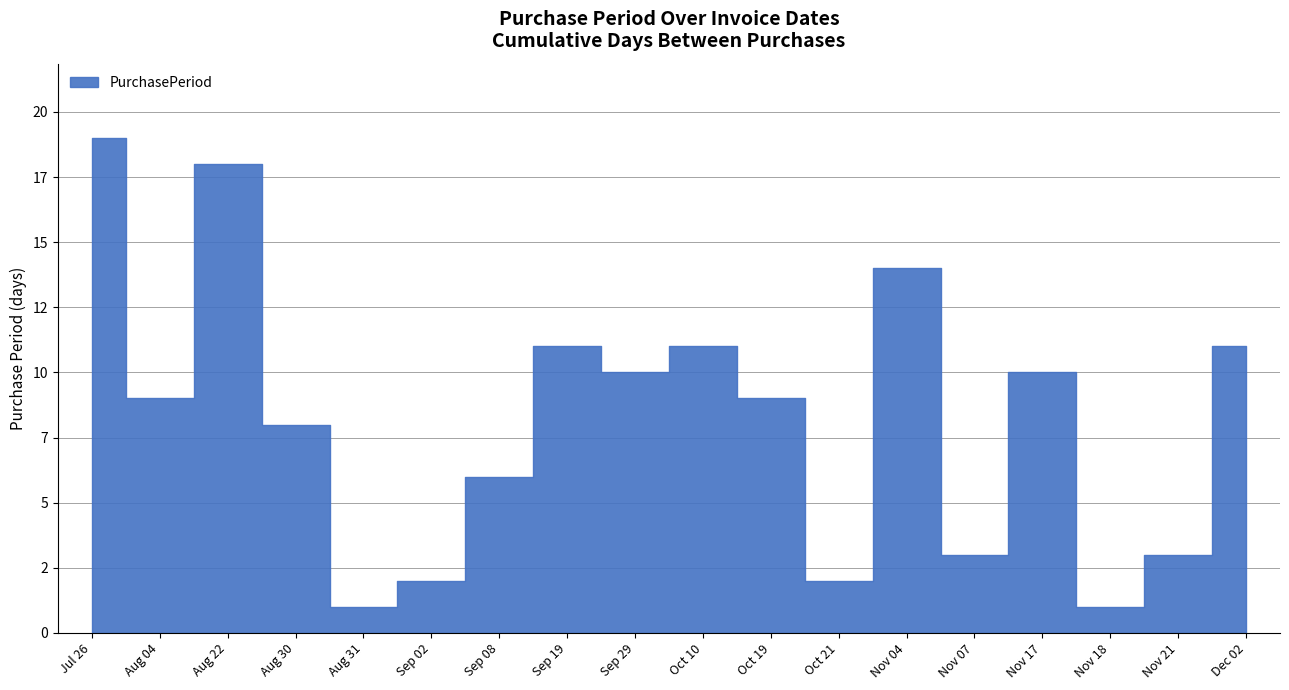

How many interior local valleys (lower than both neighbors) does the data have?

6